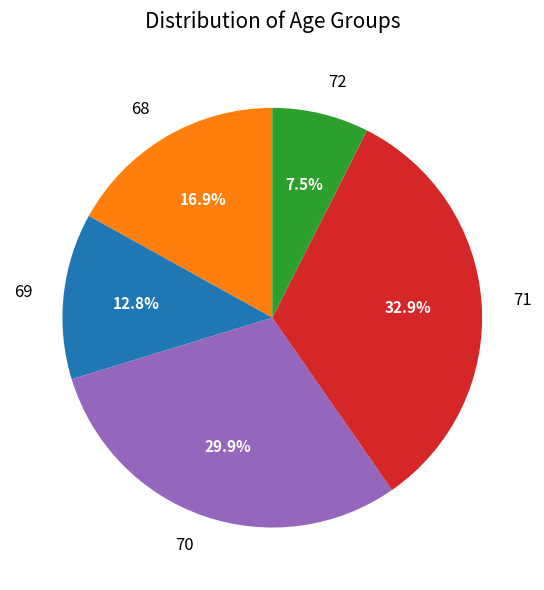

Which slice is the smallest?

72